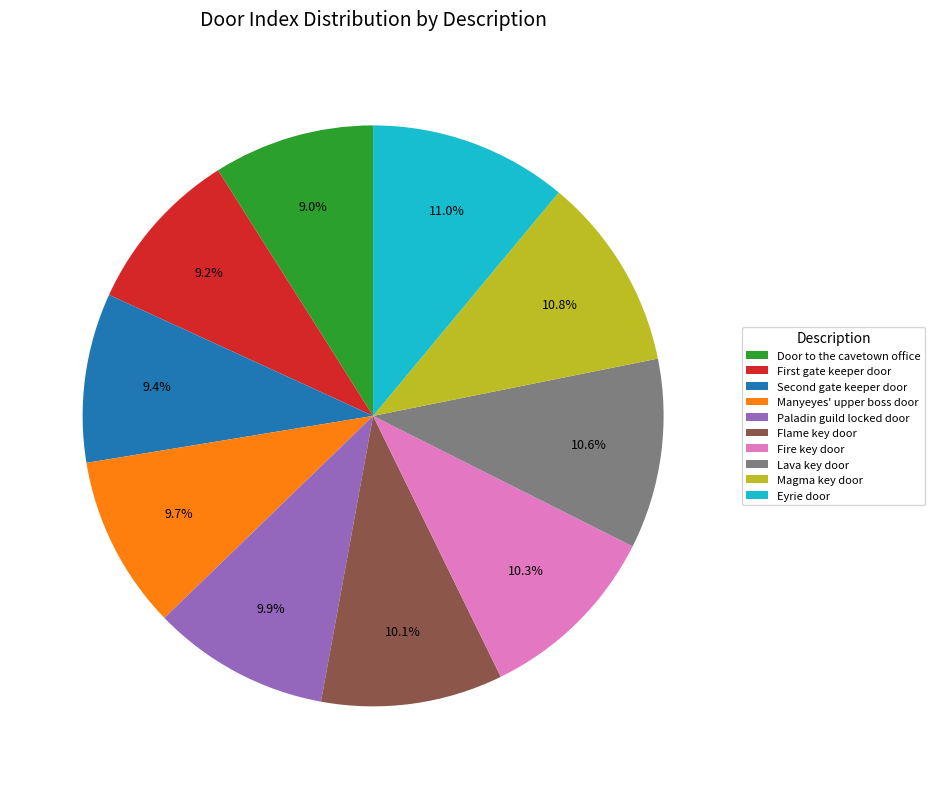

Is the sum of Paladin guild locked door and Door to the cavetown office greater than half?

No